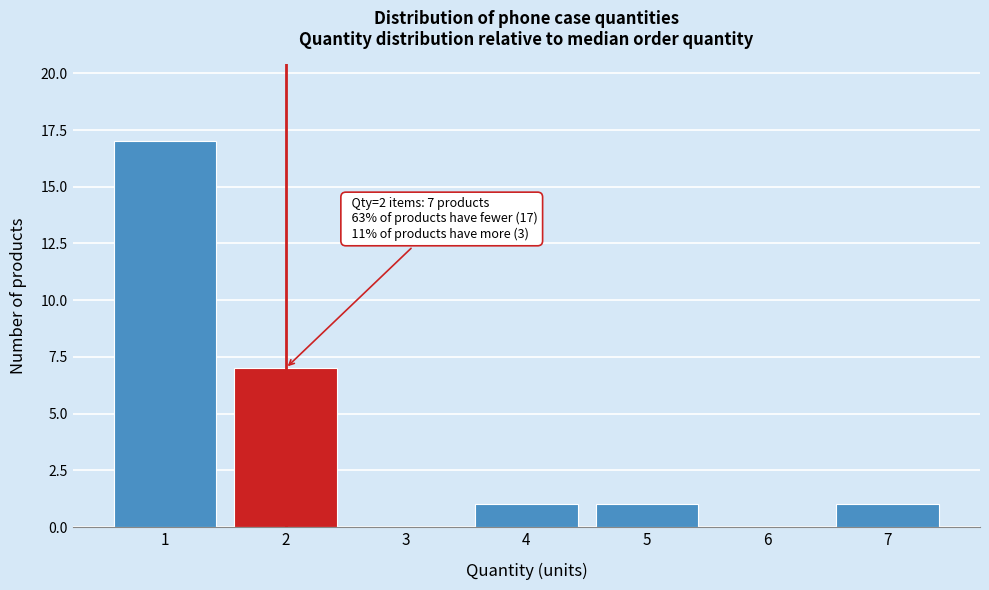

Which range on the x-axis has the tallest bar?

0.5 to 1.5